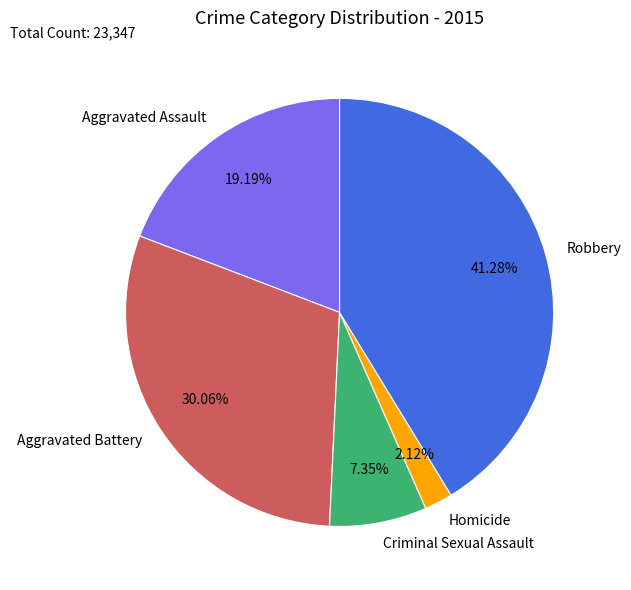

The Homicide slice represents 12% of the pie. True or false?

False